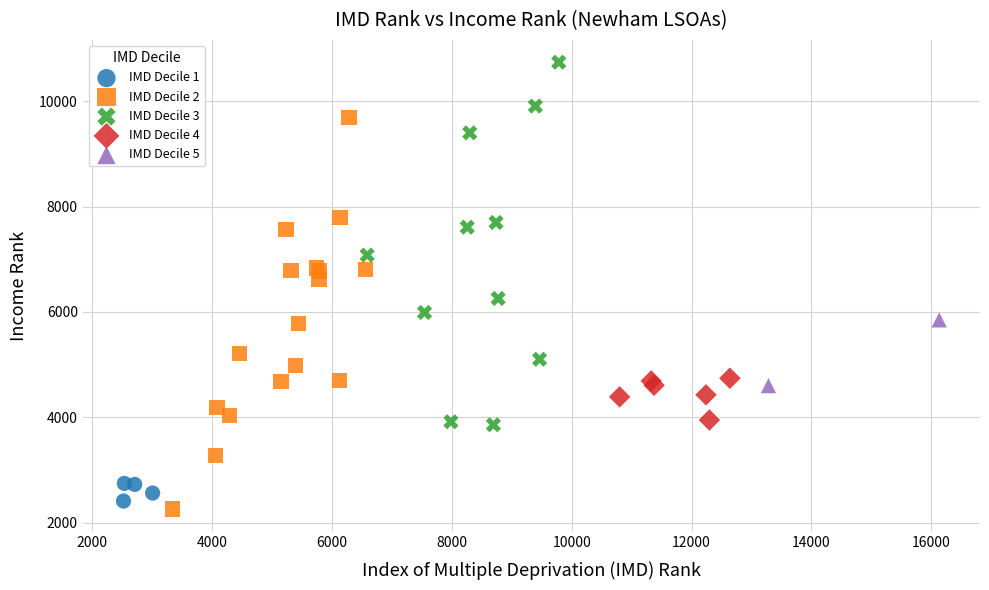

Which series contains the highest Y value?

IMD Decile 3